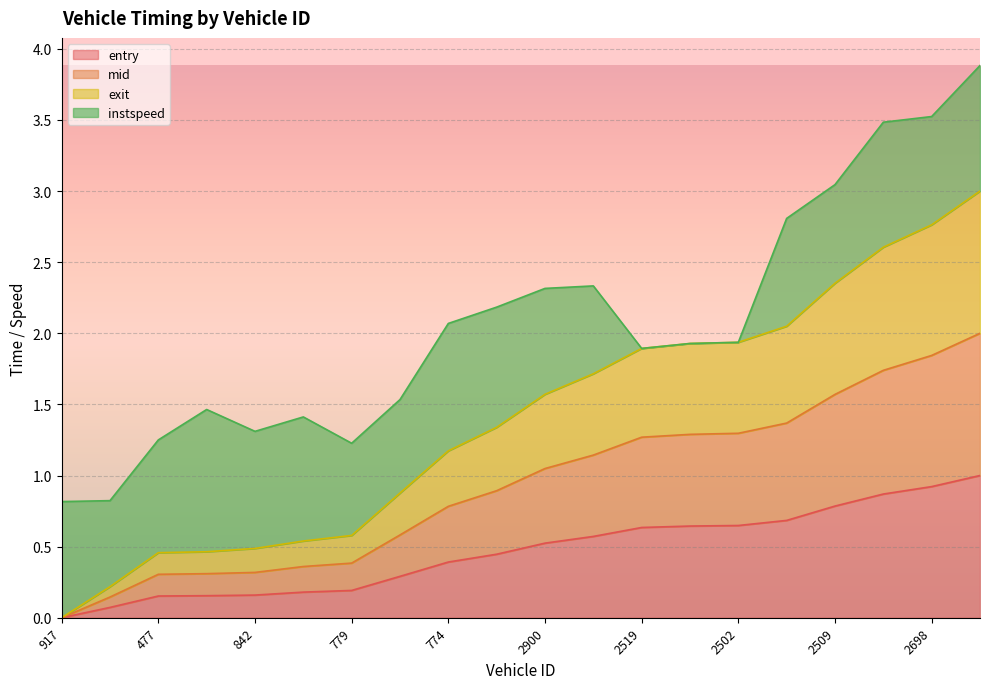

What is the highest value of the entry series?

1.0